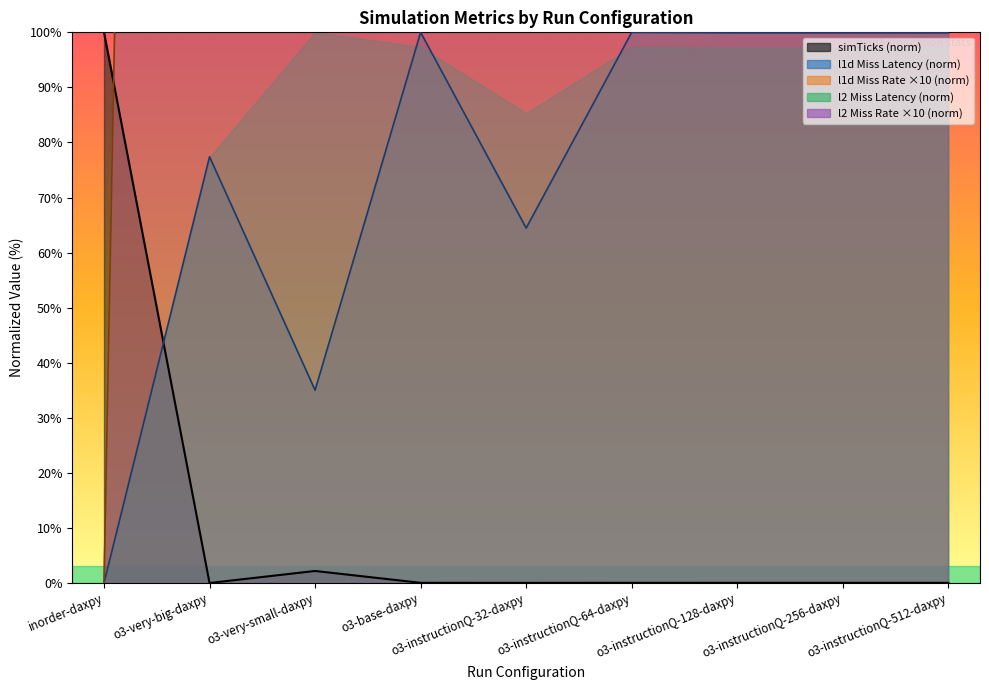

The simTicks series shows 0.1 at o3-base-daxpy. True or false?

False